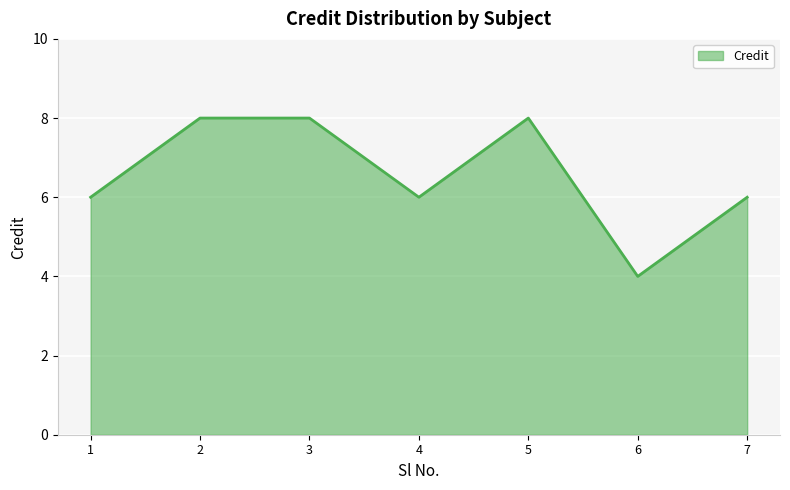

What is the sum of the values at 1 and 3?

14